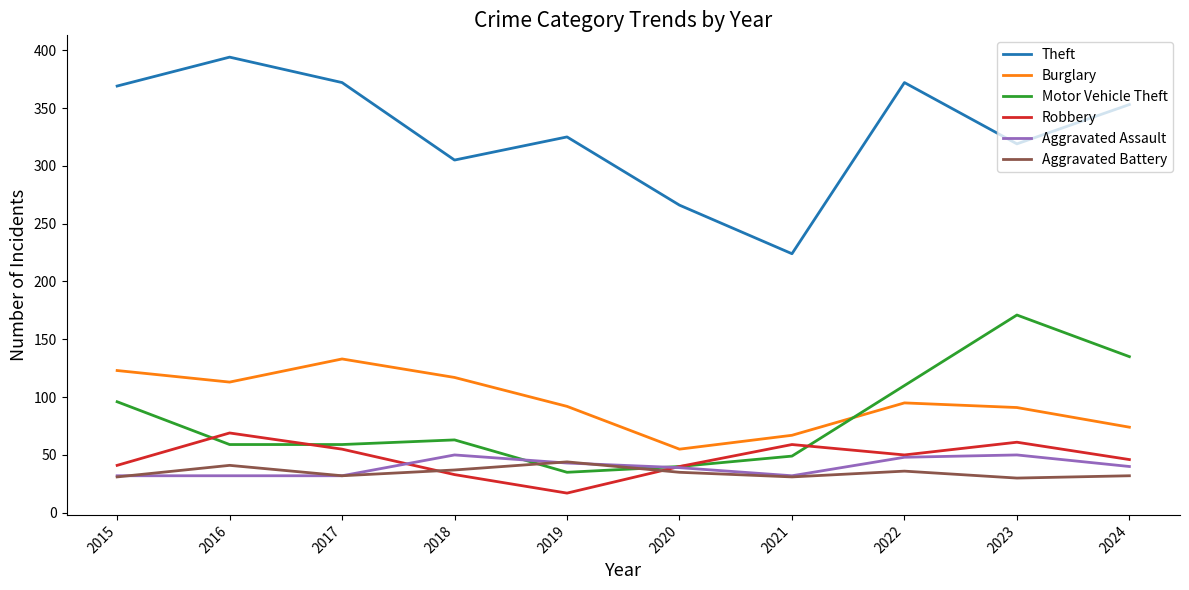

Is the value of Burglary at 2022 greater than the value of Robbery at 2016?

Yes